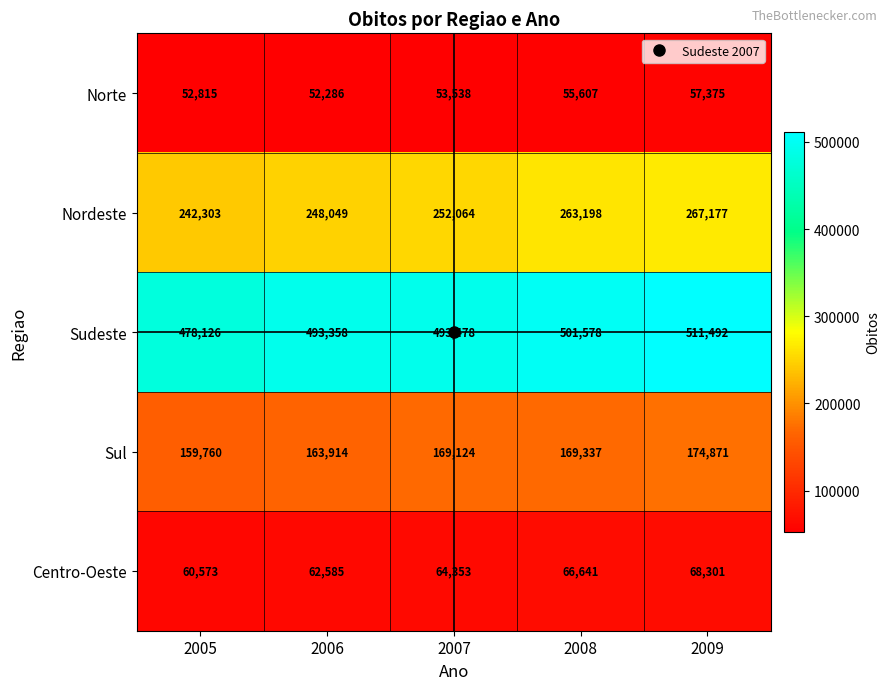

At how many categories does at least one series exceed 57514?

5